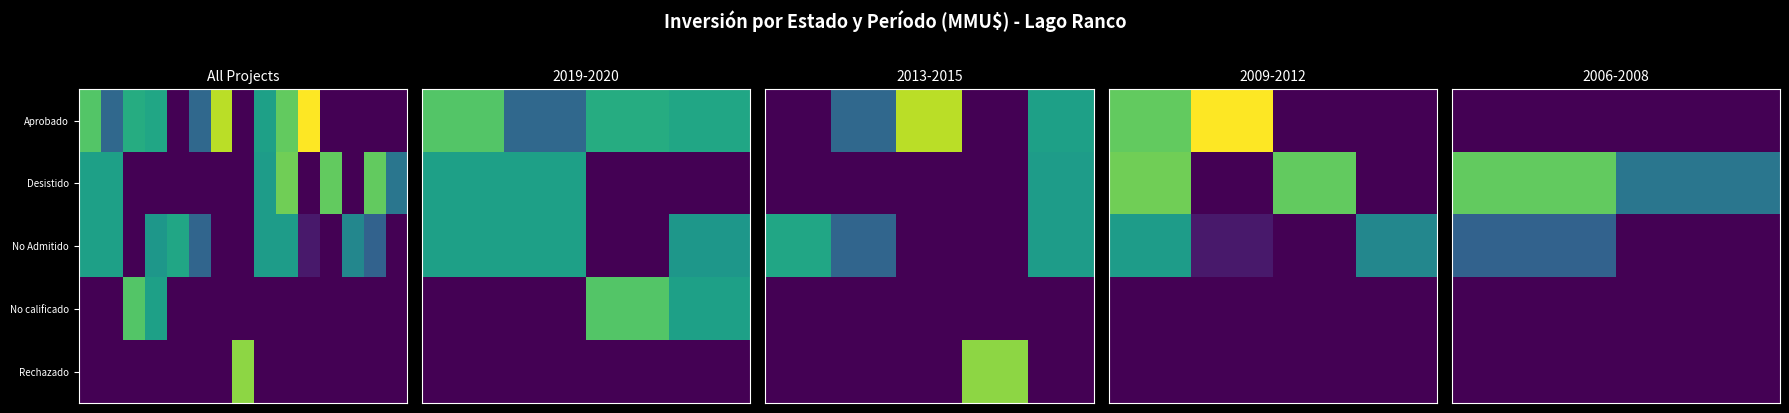

Between 1 and 0, which is larger?

1